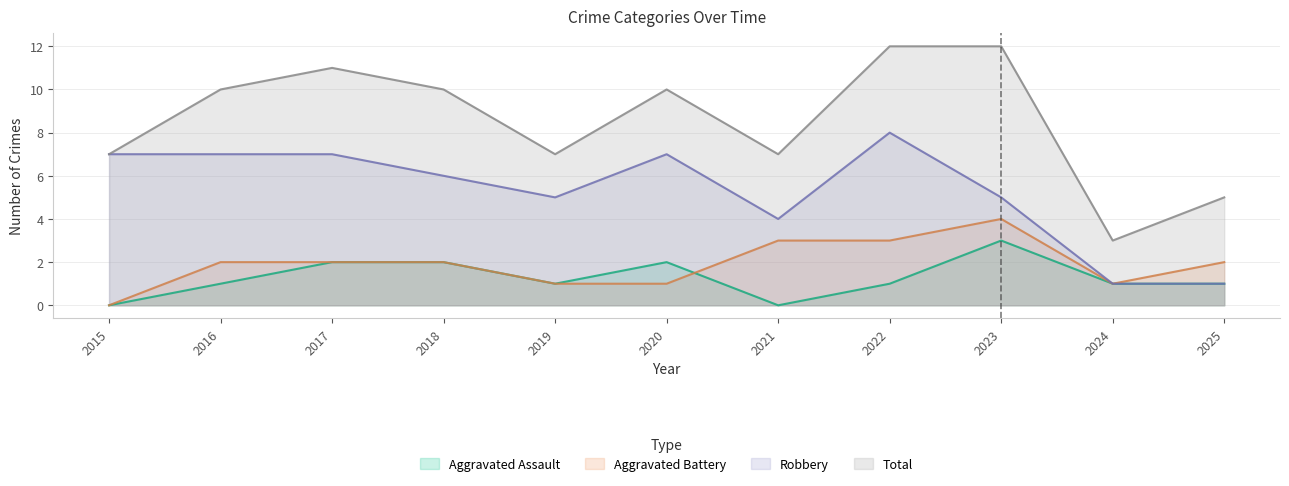

True or false: Robbery and Aggravated Assault cross at least once.

False